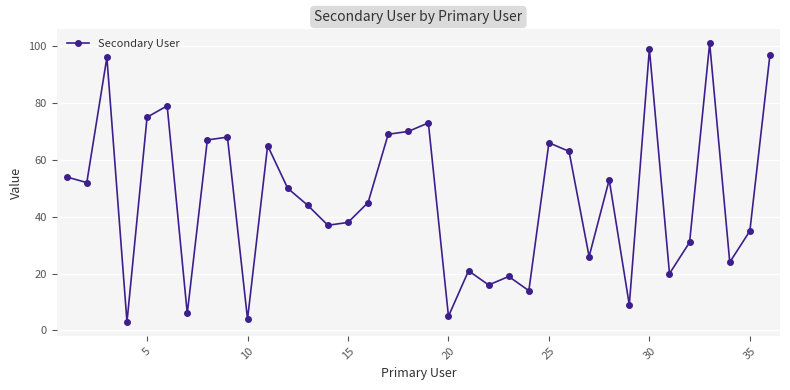

How many points are lower than both their immediate neighbors (excluding endpoints)?

12